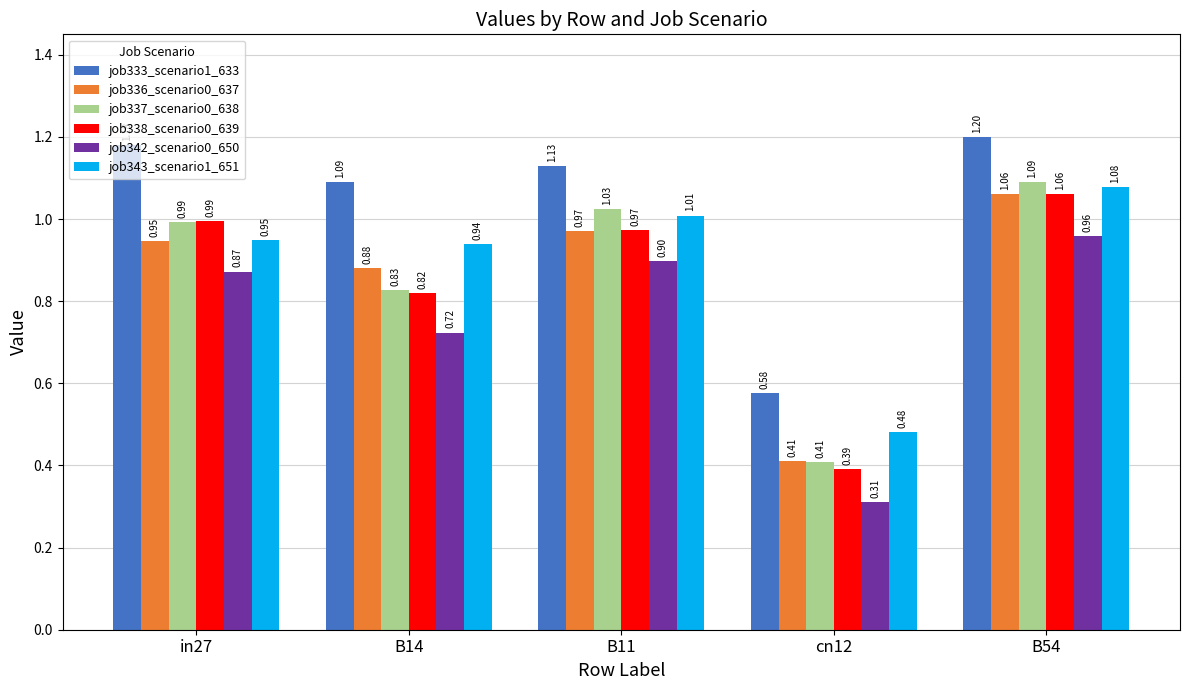

At which label does job342_scenario0_650 reach its peak?

B54